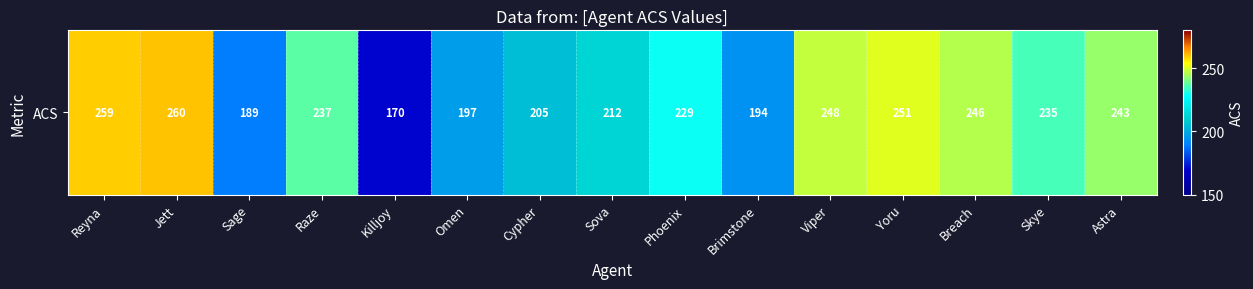

The chart shows a value of 367 at Skye. True or false?

False